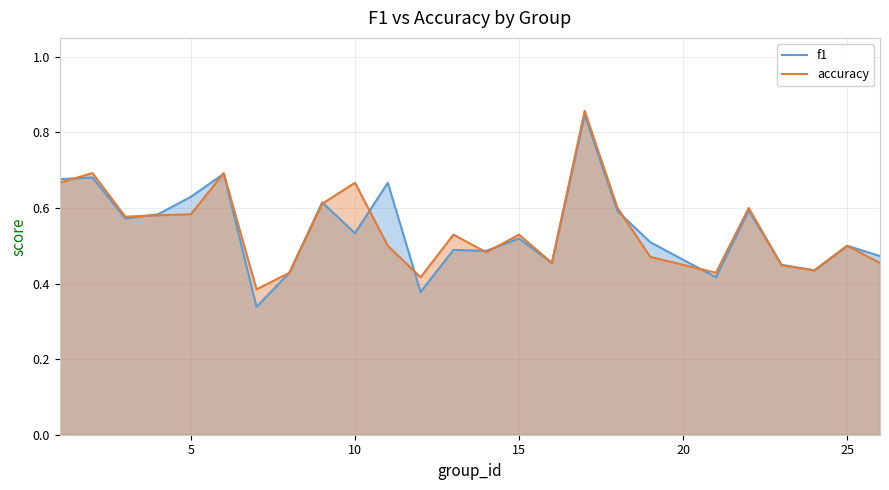

How many data points does each series have?

25